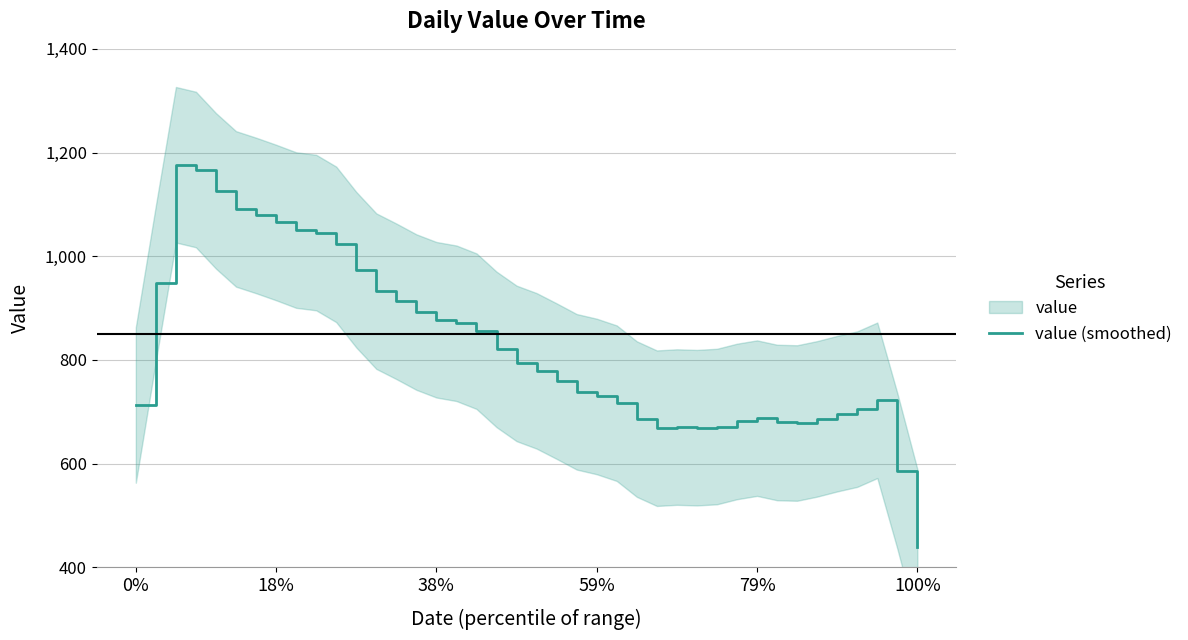

What is the value of the 13th point from the left?

932.6